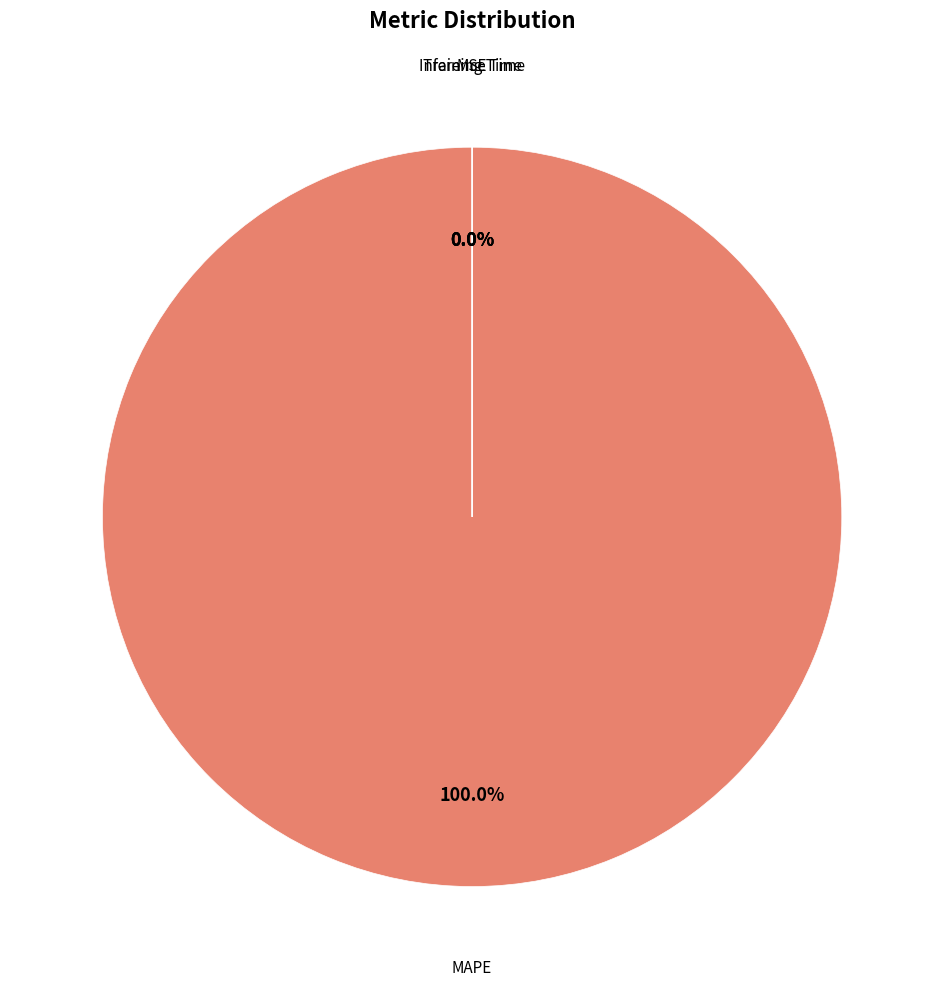

Is MAPE the majority of the pie?

Yes